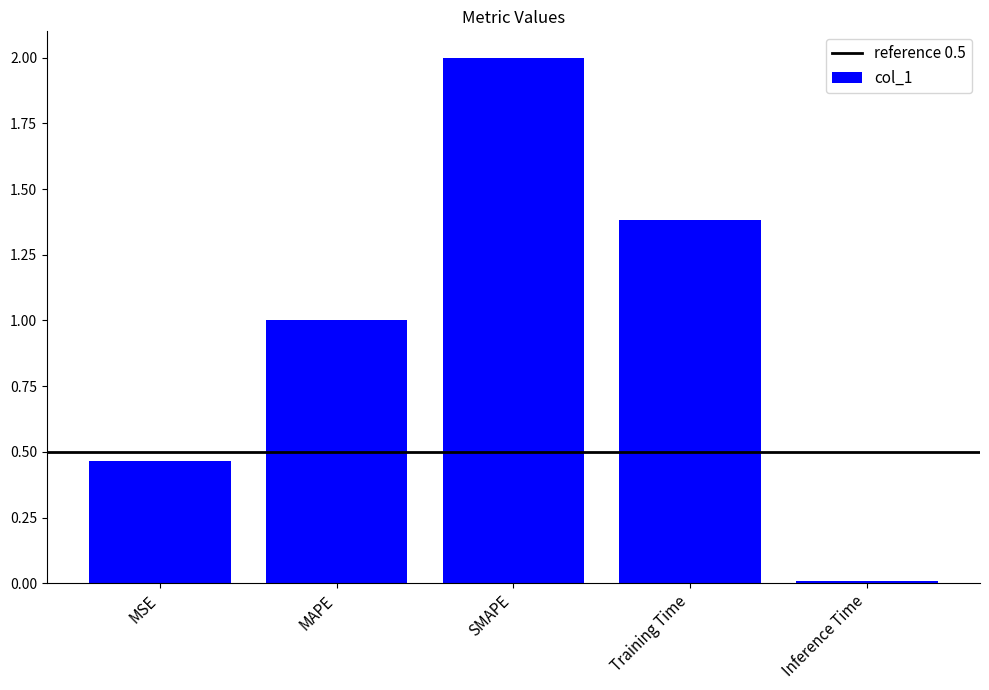

Which category has the lowest value across all series?

Inference Time